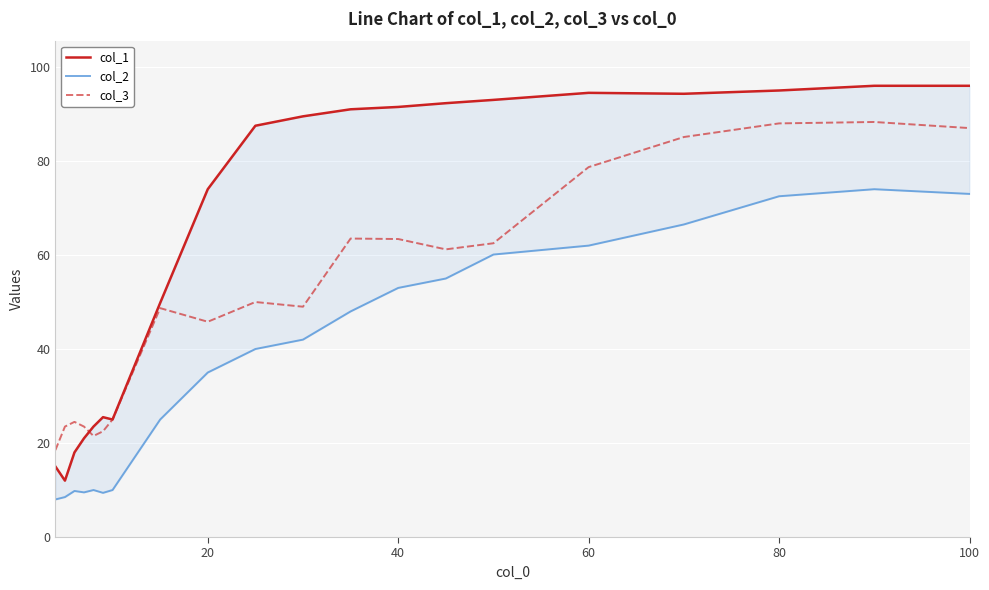

What is the maximum value for col_3?

88.3